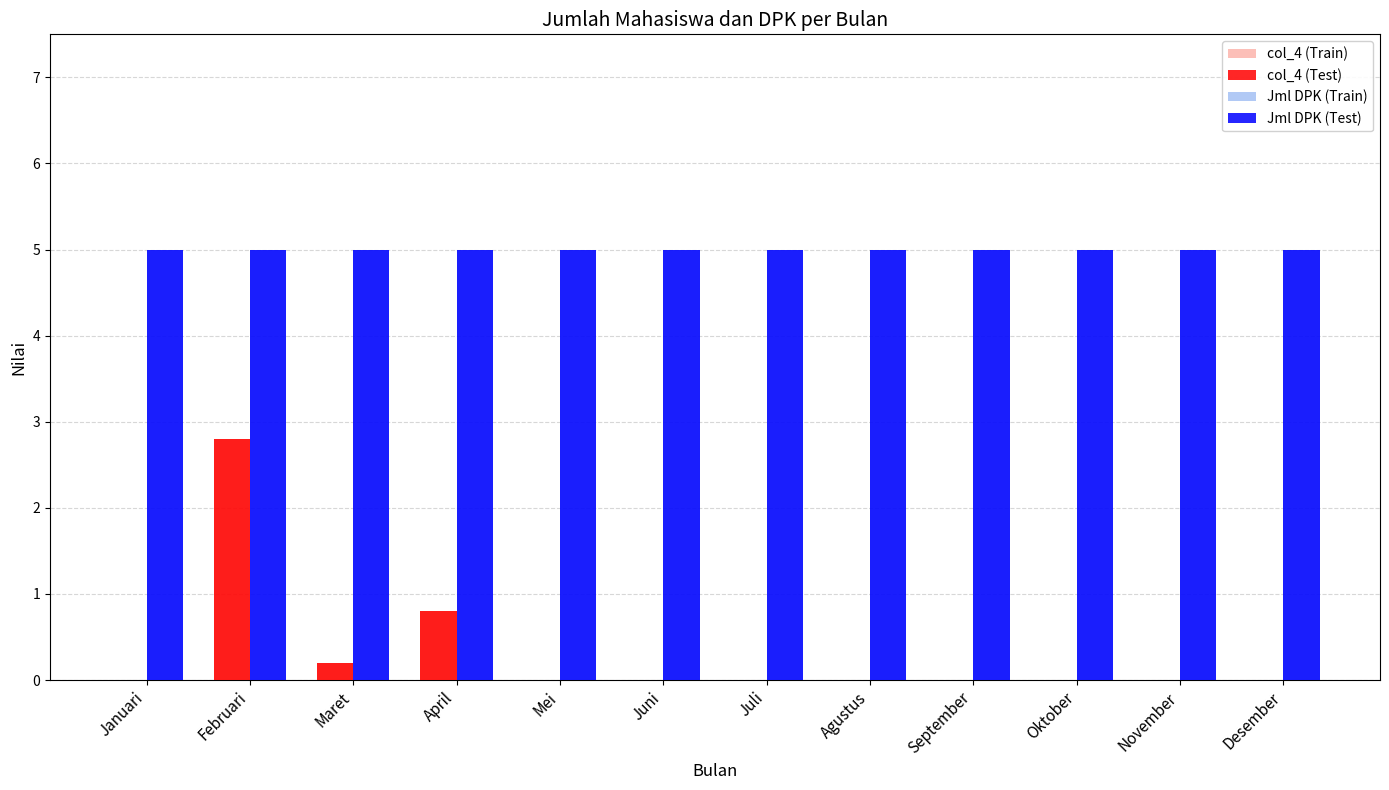

What is the maximum value shown in the chart?

5.0